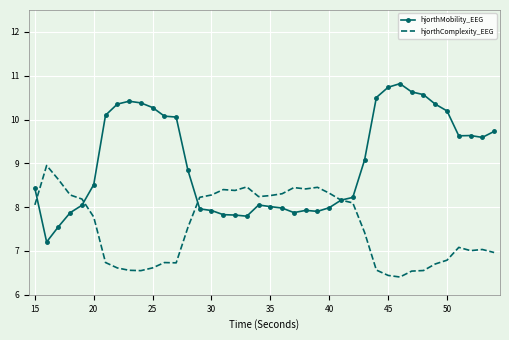

What is the maximum value for hjorthMobility_EEG?

10.8